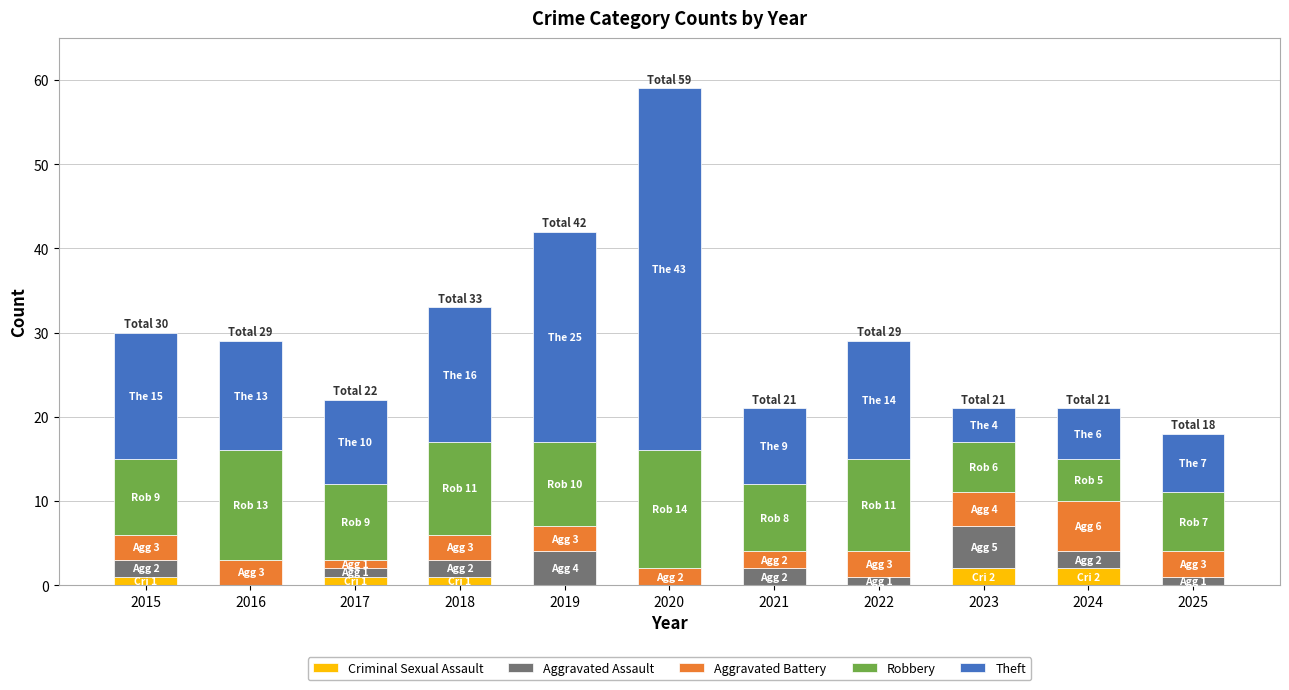

At which category is the sum across all series the highest?

2020